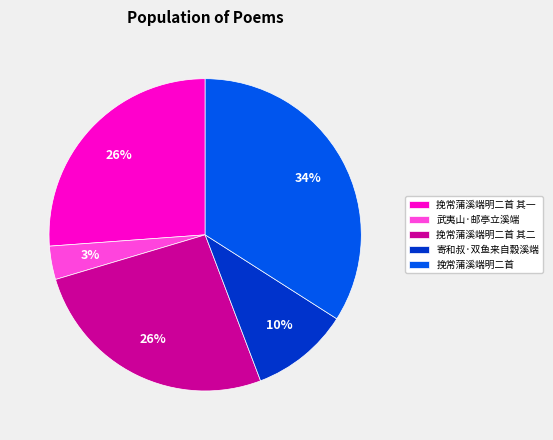

How many segments does this pie chart have?

5